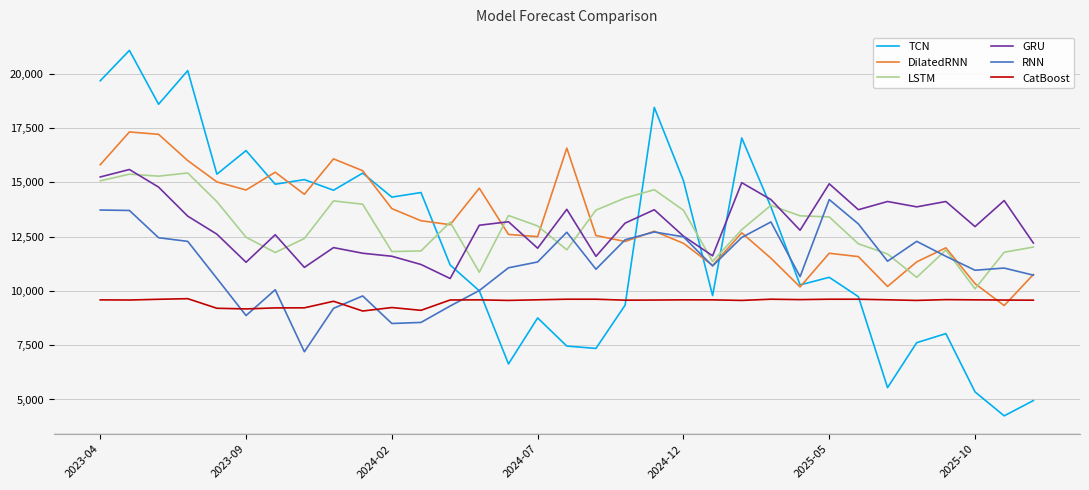

Which series has the largest range (max minus min)?

TCN